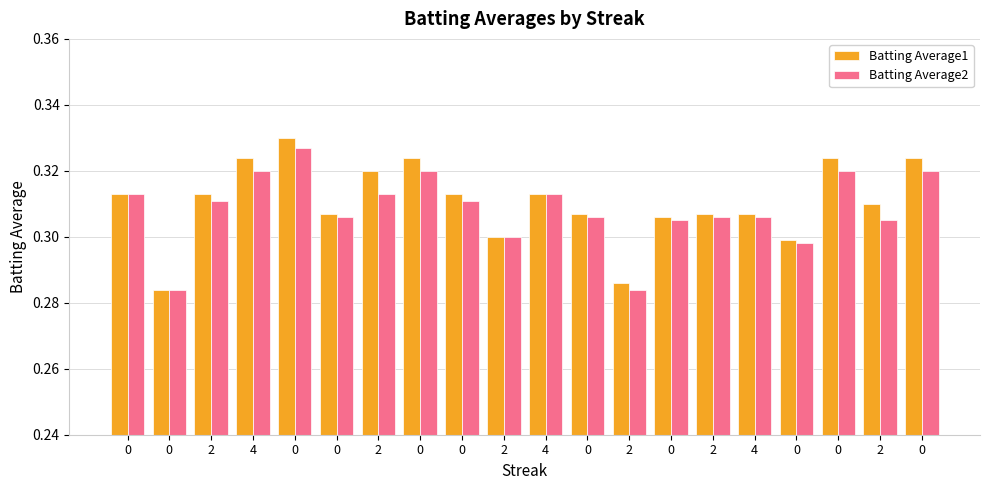

What is the smallest value displayed?

0.3